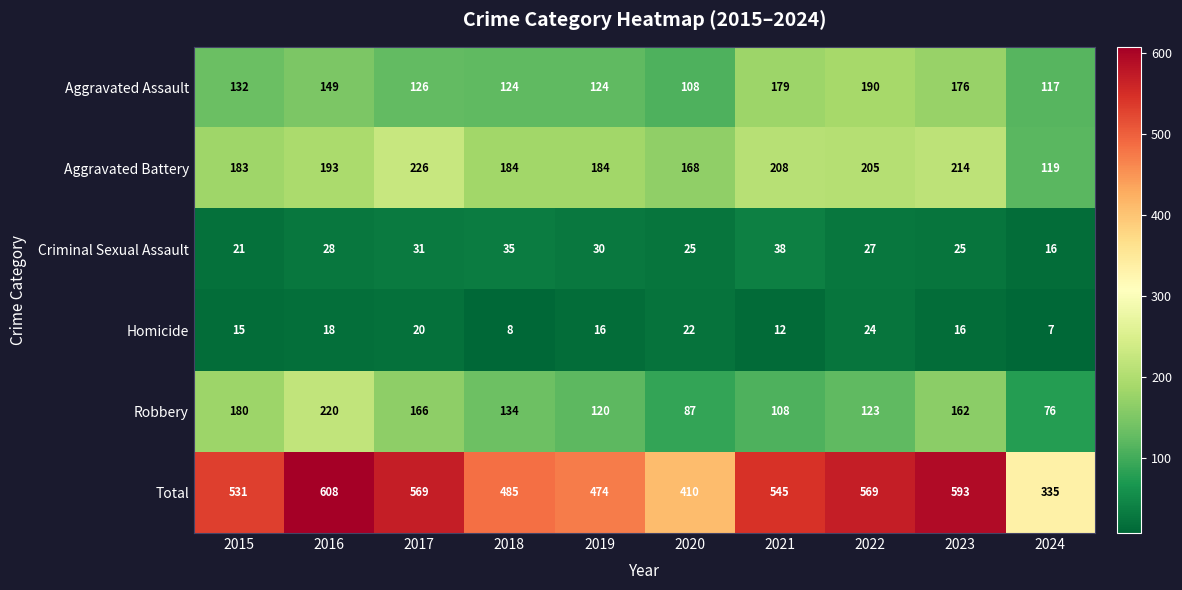

What is the total value across all series at 2019?

948